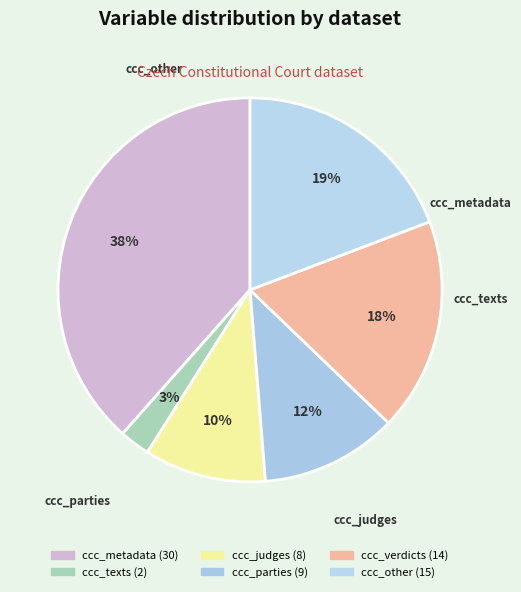

What is the change in value from ccc_verdicts to ccc_other?

+1